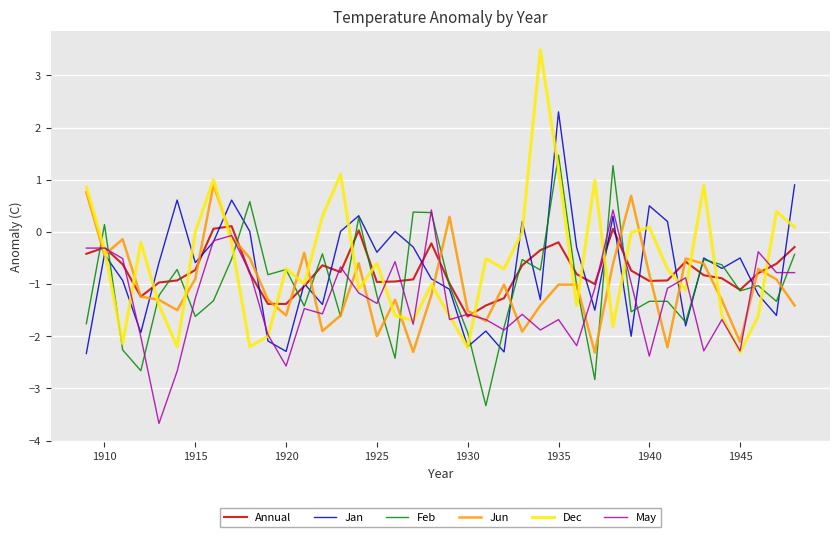

Which series has the largest total across all categories?

Dec